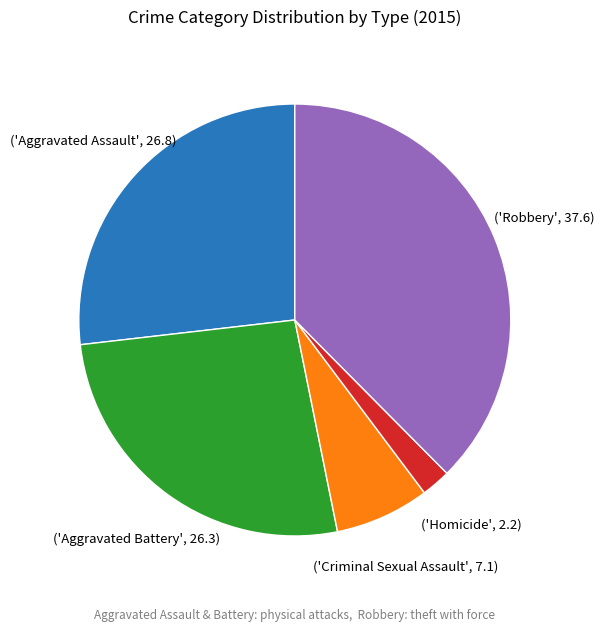

Is there any slice that represents more than half of the pie?

No